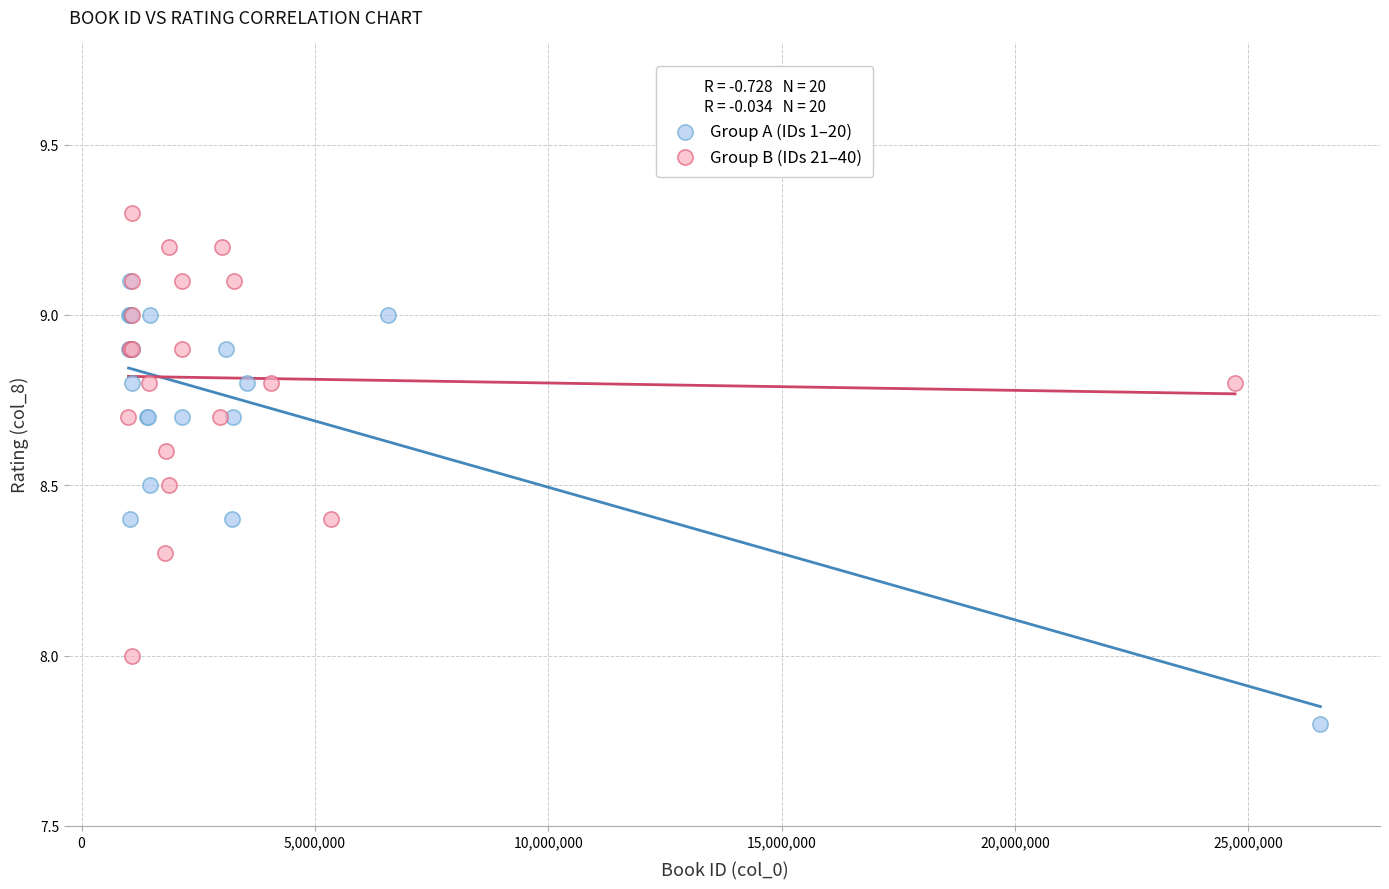

Which series reaches the minimum Y coordinate?

Group A (IDs 1–20)